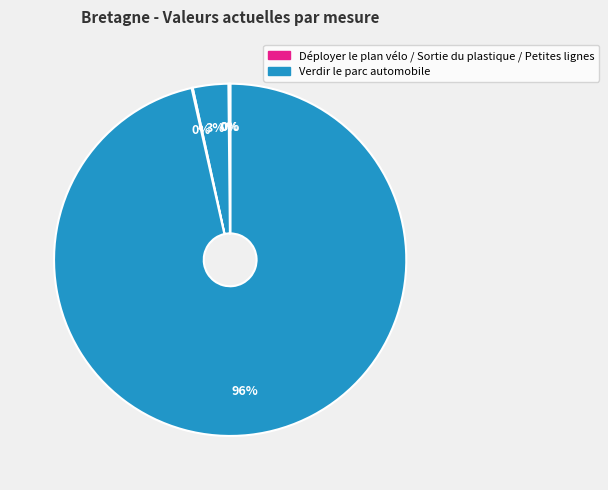

Is there a majority slice in this chart?

Yes